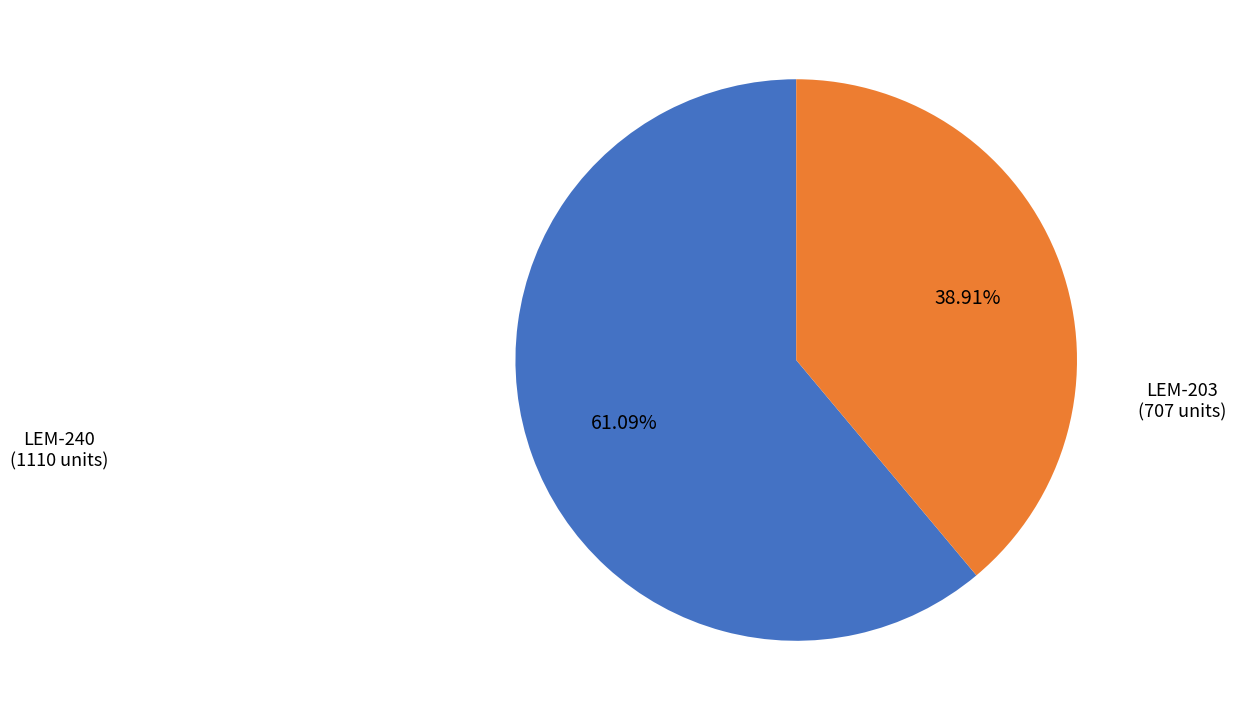

Does any single category account for the majority?

Yes